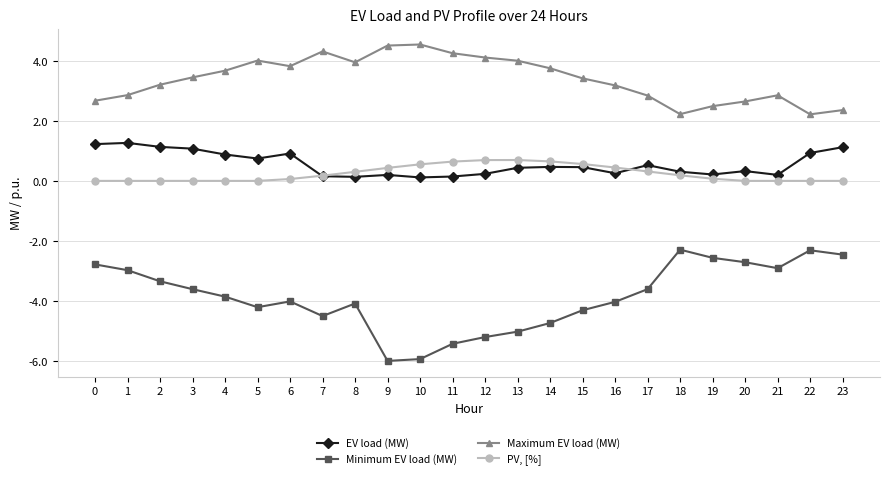

Which series has the widest spread of values?

Minimum EV load (MW)